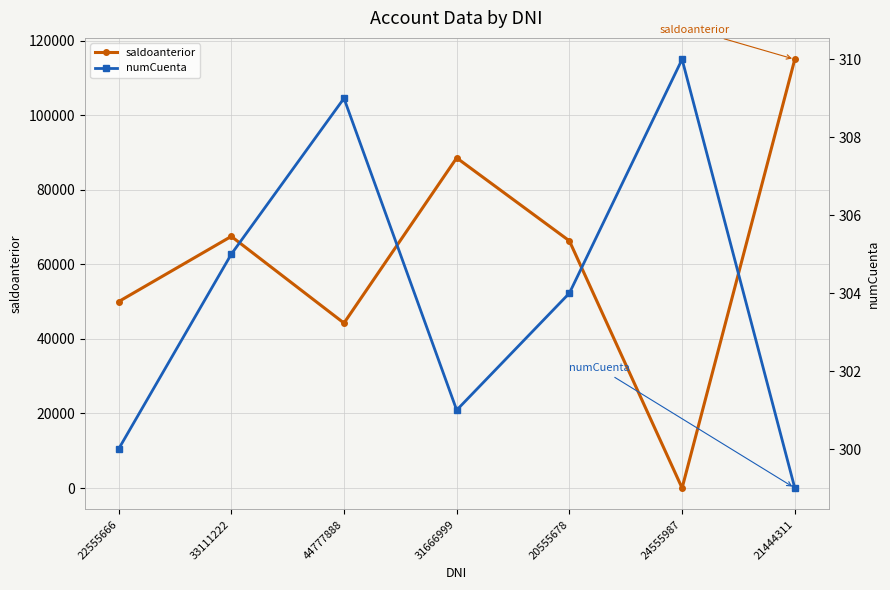

What is the label of the 1st point from the left?

22555666